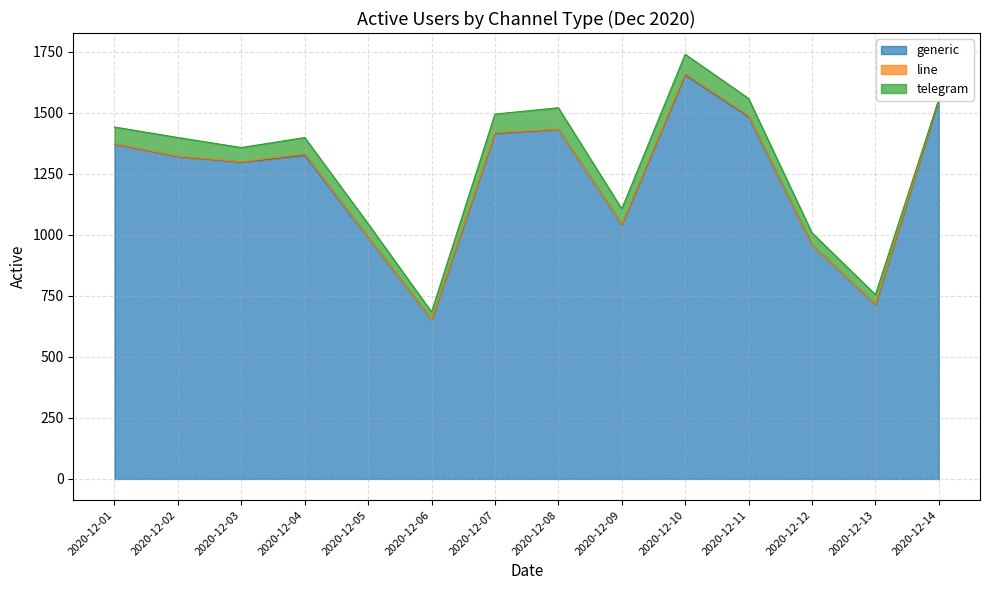

True or false: generic has a value of 2110 at 2020-12-11.

False